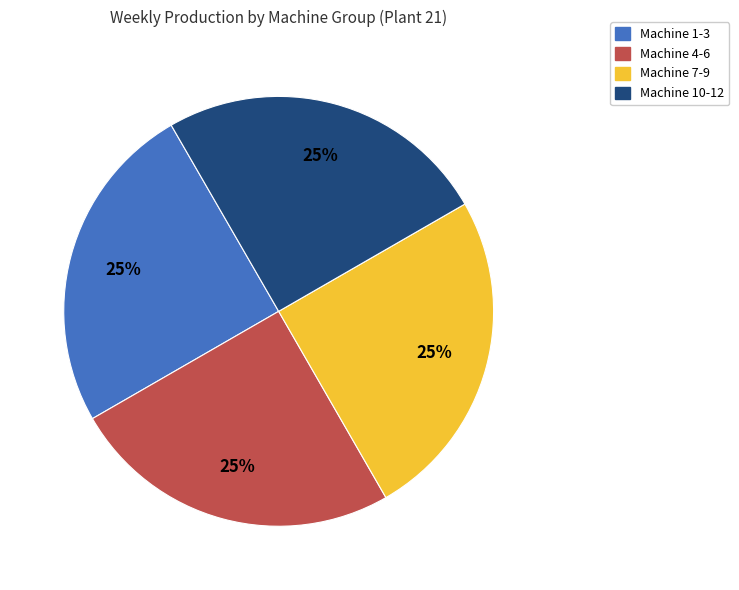

To the nearest percent, what is the average slice percentage?

25%